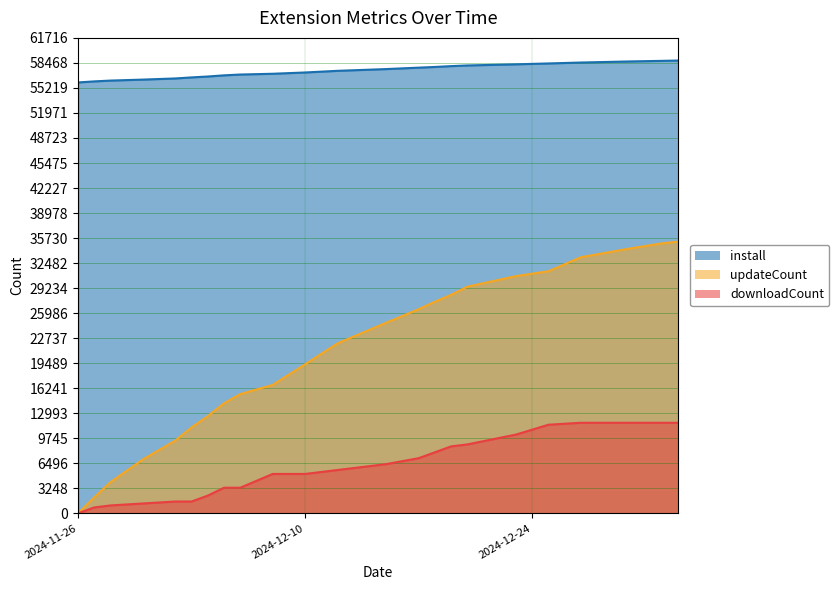

Read the install value at 2024-12-02.

56450.0